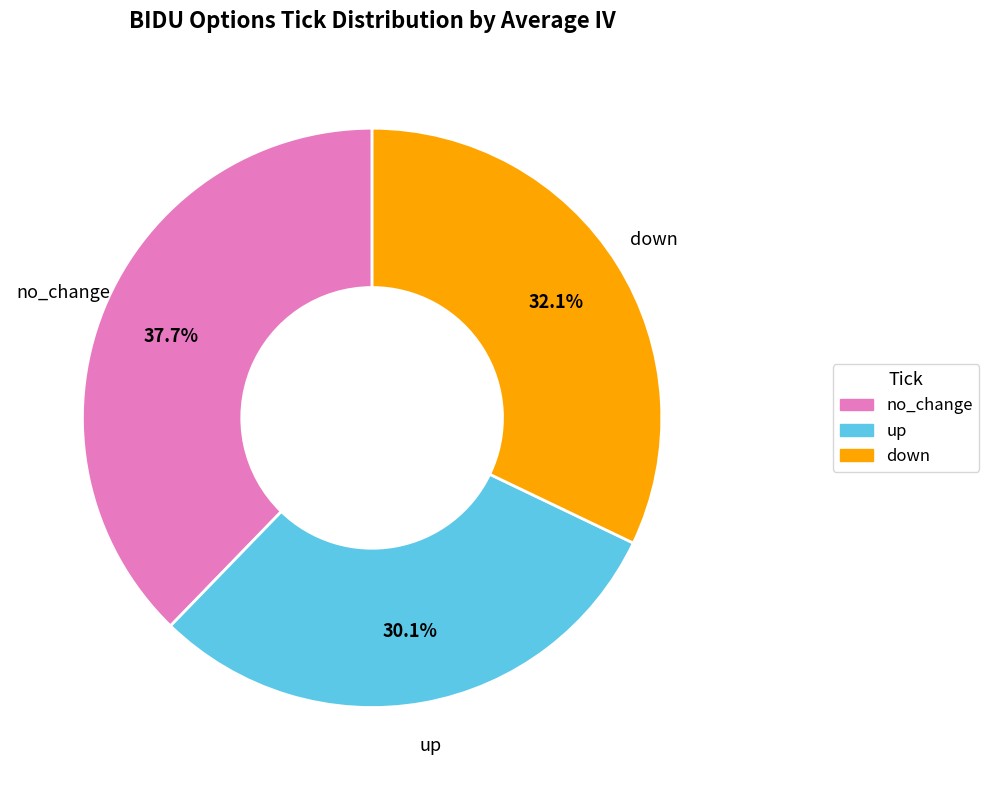

How many segments does this pie chart have?

3